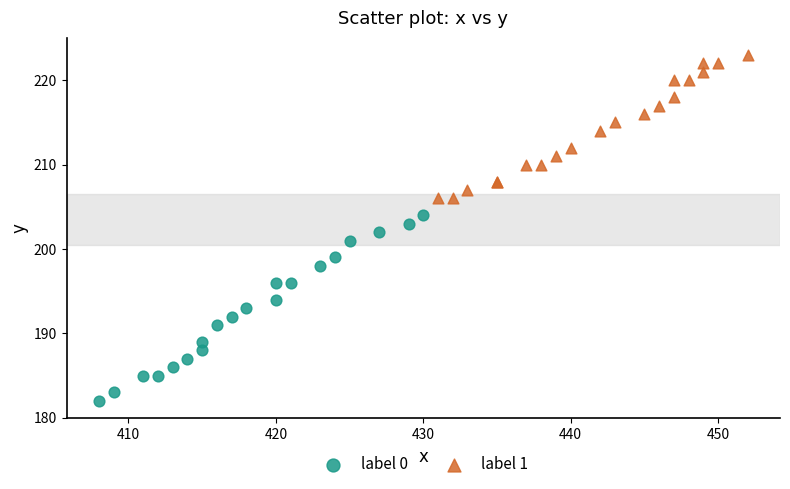

Which series has the widest spread of Y values?

label 0